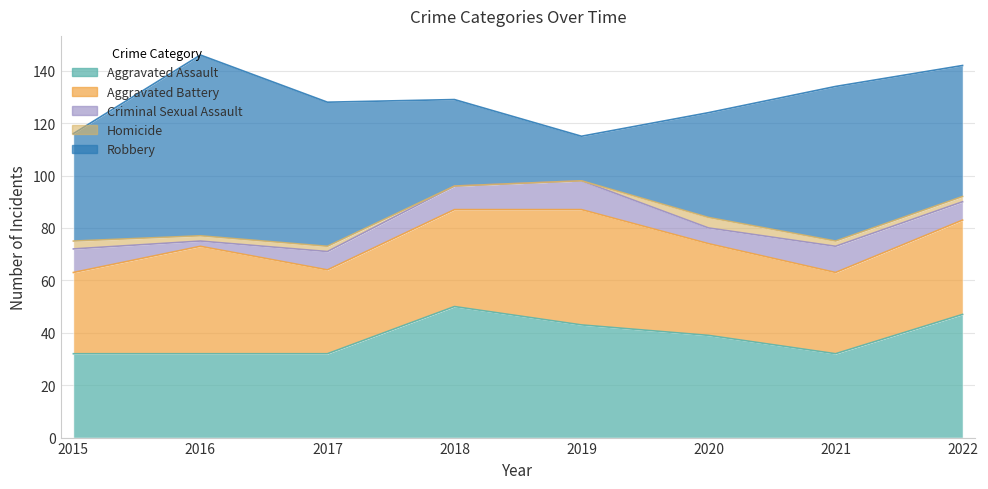

What is the maximum value shown in the chart?

69